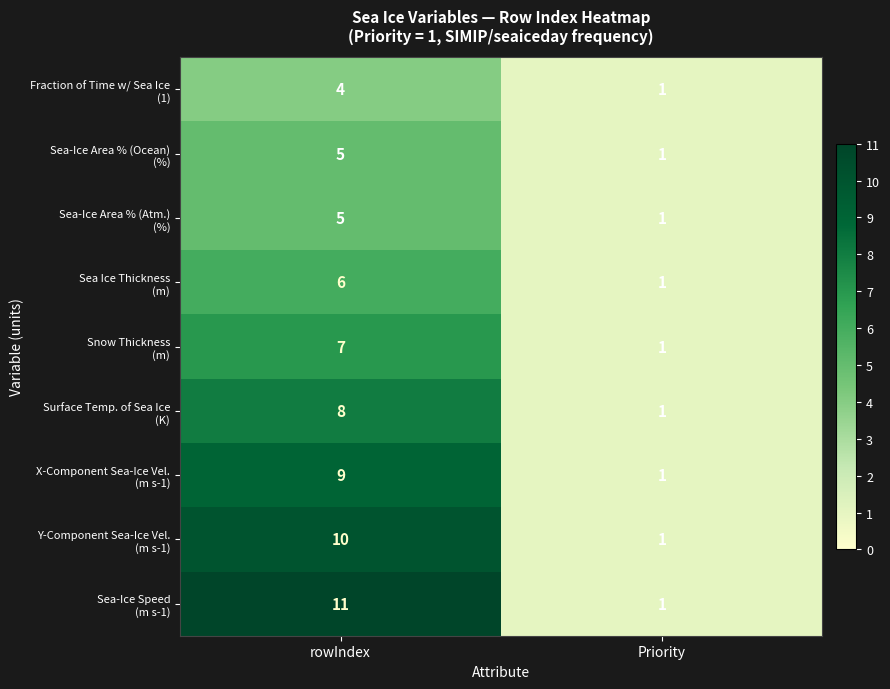

At which category is the sum across all series the highest?

rowIndex